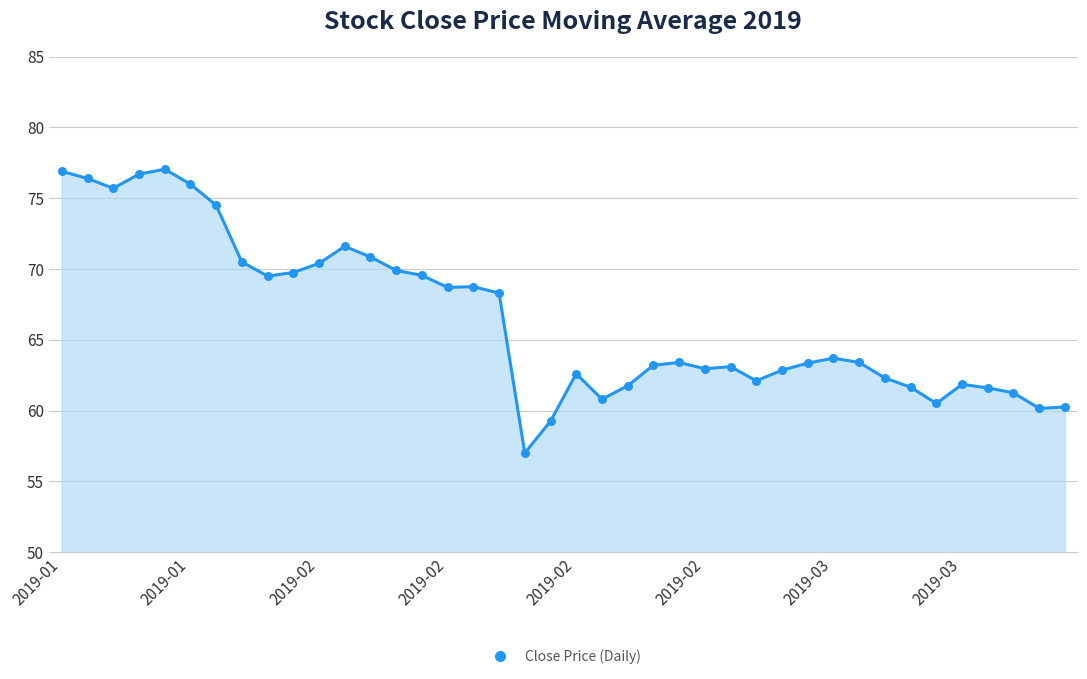

What is the difference between the maximum and minimum values?

20.1